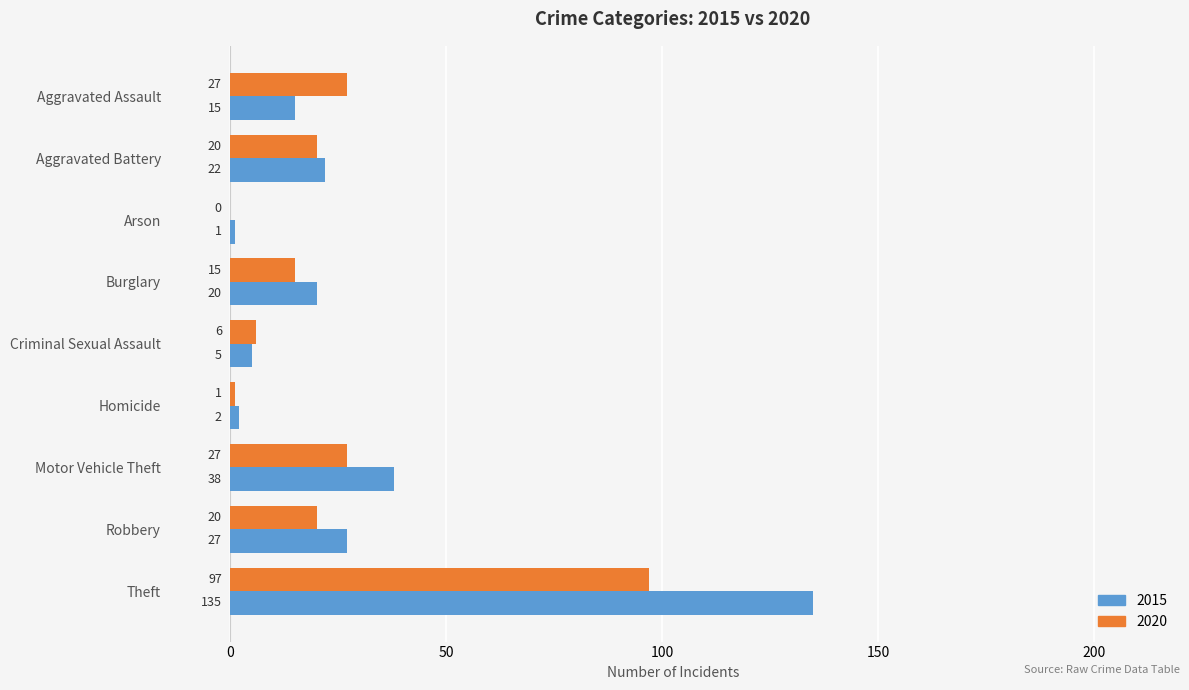

What are all the series names shown in the legend?

2015, 2020